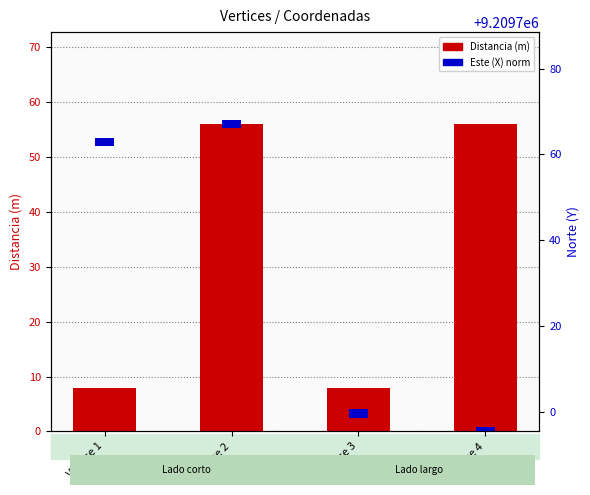

Rank the categories by Este (X) norm value from highest to lowest.

Vertice 1, Vertice 2, Vertice 3, Vertice 4